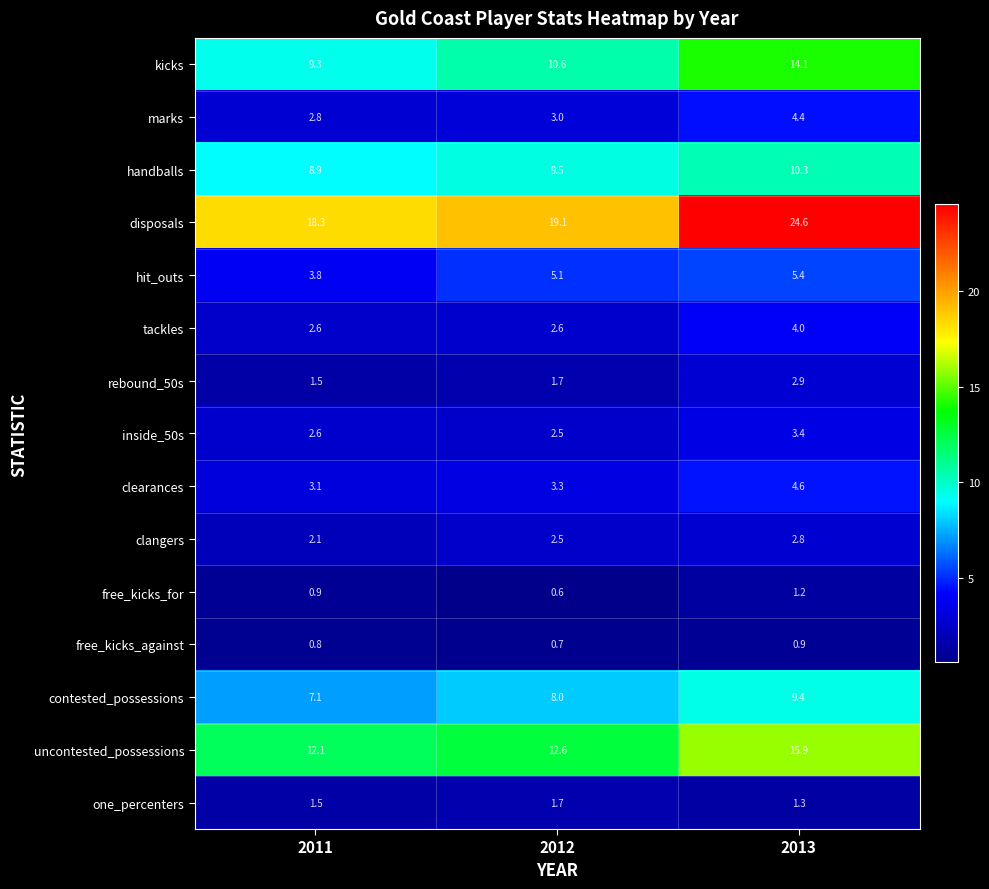

What is the sum of all kicks values?

34.0